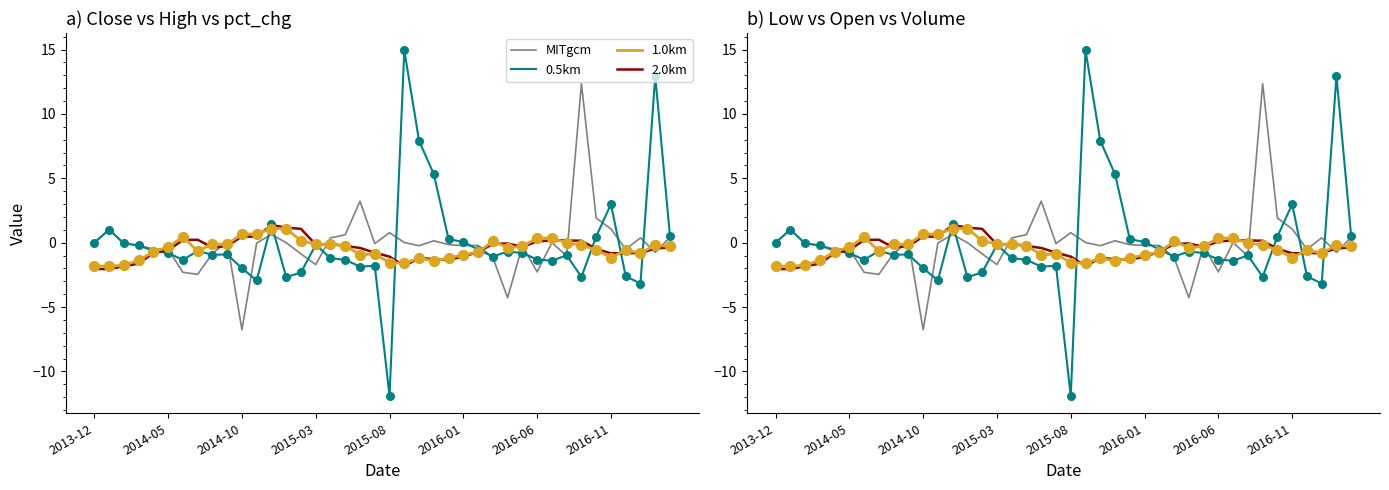

Which series reaches the maximum Y coordinate?

0.5km